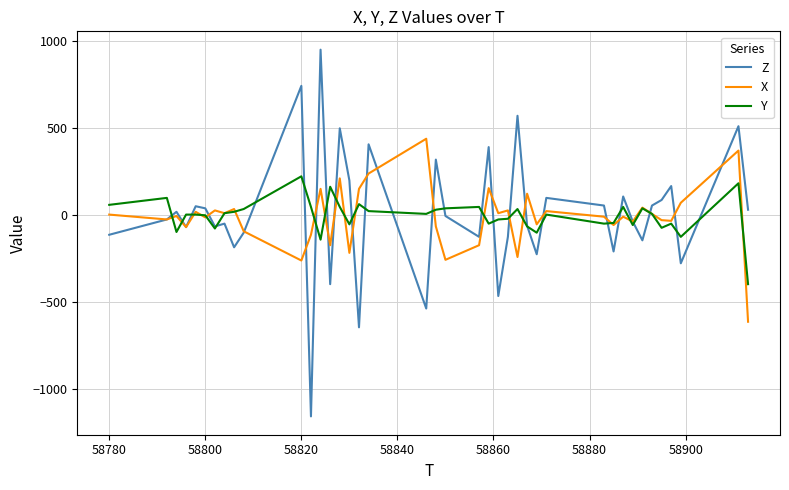

What is the greatest value displayed?

948